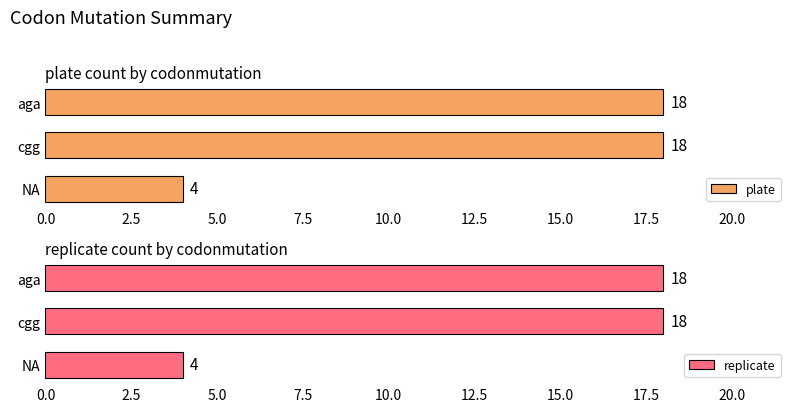

Which series has the largest range (max minus min)?

plate